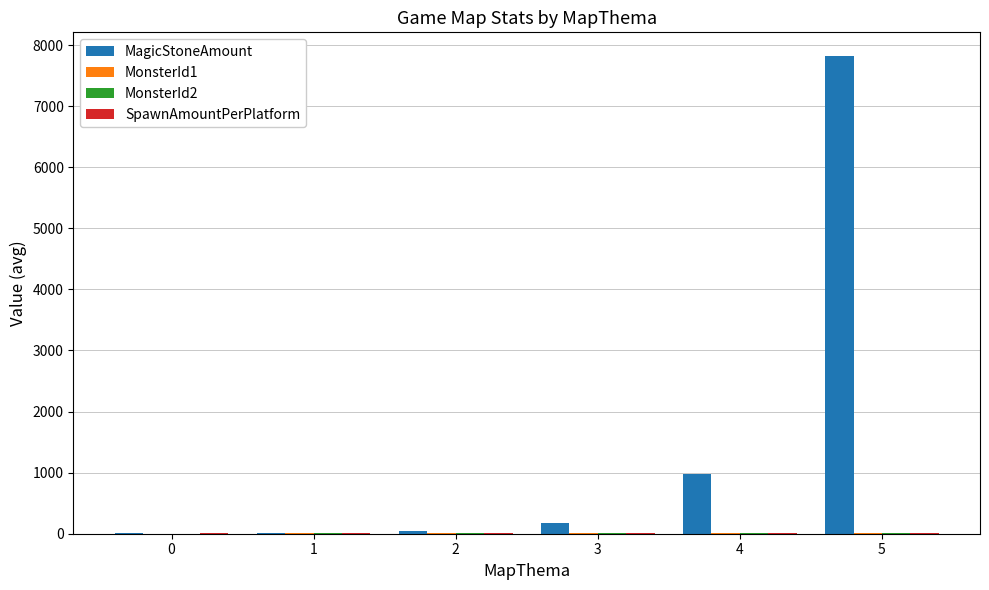

At which category is the sum across all series the highest?

5